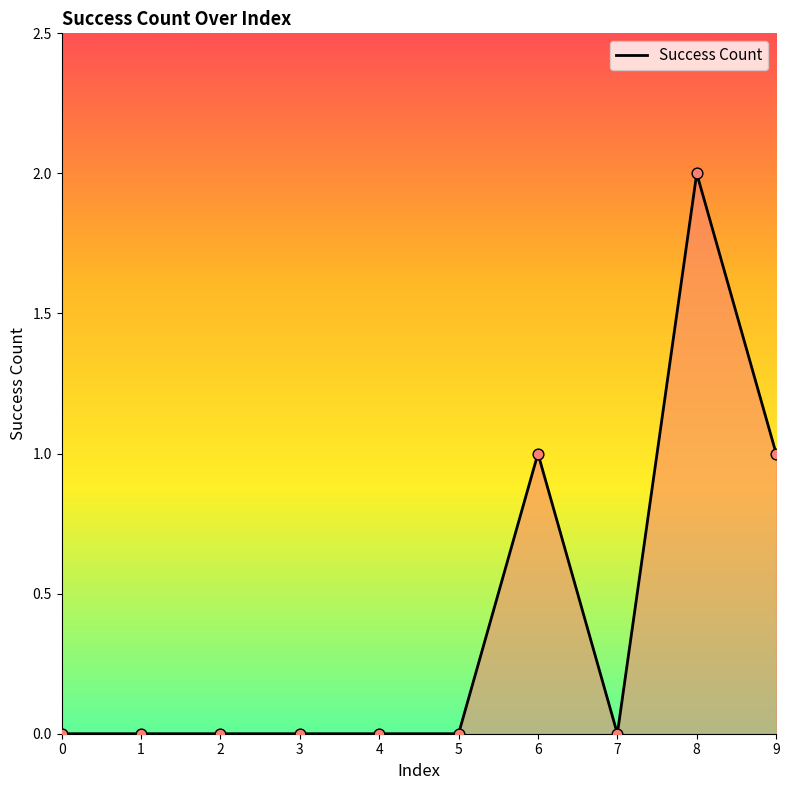

The chart shows a value of 1 at 5. True or false?

False